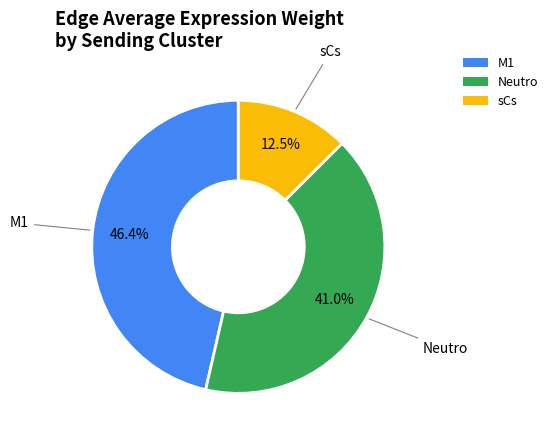

To the nearest percent, what portion does M1 represent?

46%